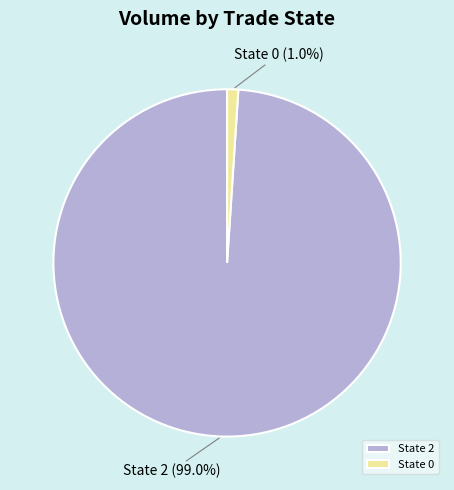

Which has a higher value, State 0 or State 2?

State 2